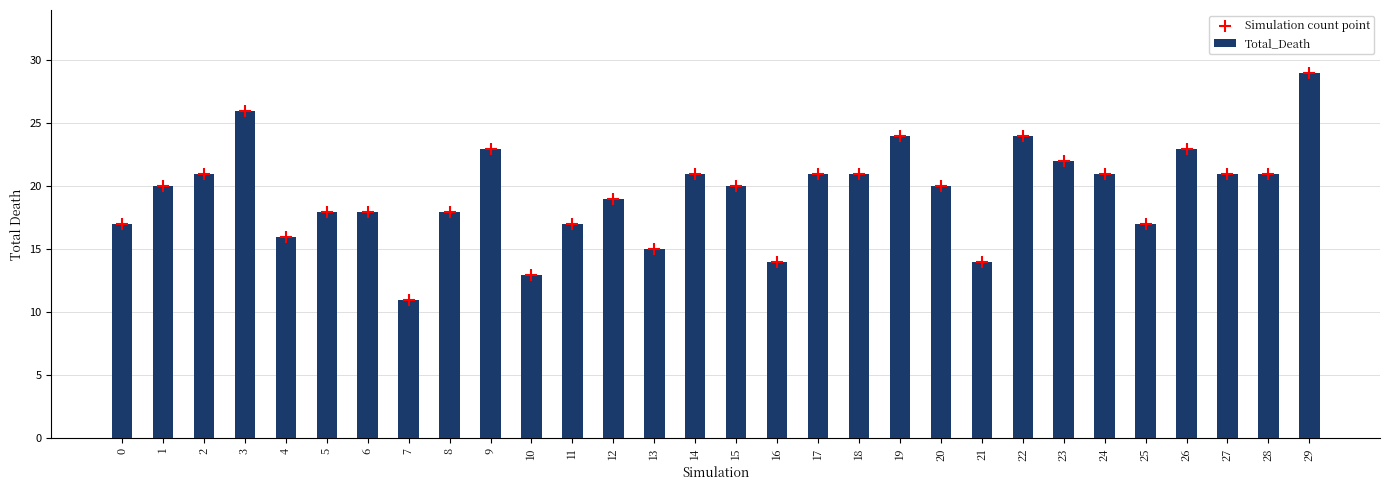

At which category is the sum across all series the highest?

29